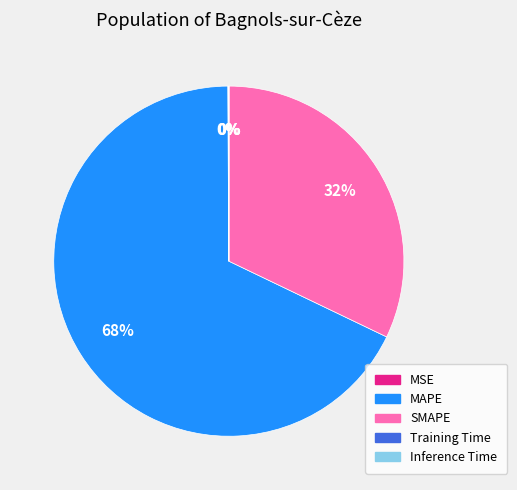

Is it true that MAPE is 68% of the pie?

True